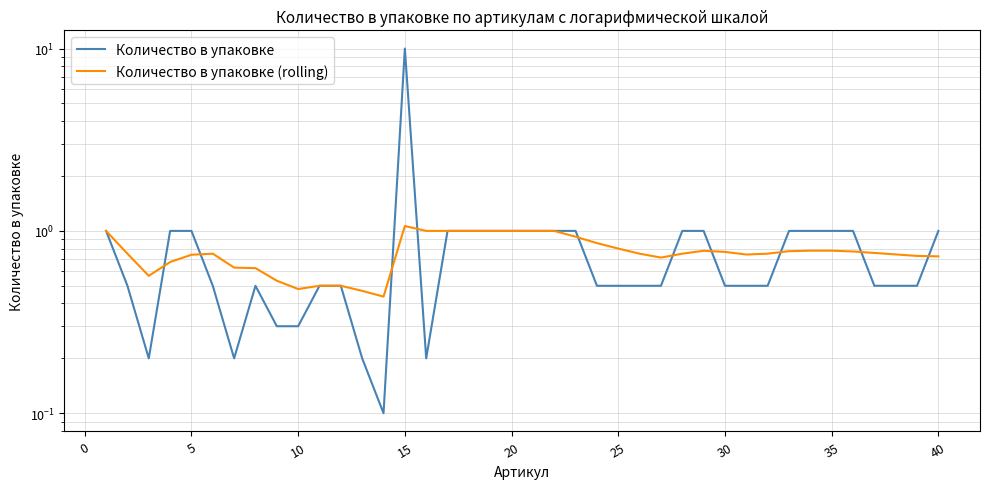

Reading right to left, list all the values displayed in this chart.

Количество в упаковке: 1.0	0.5	0.5	0.5	1.0	1.0	1.0	1.0	0.5	0.5	0.5	1.0	1.0	0.5	0.5	0.5	0.5	1.0	1.0	1.0	1.0	1.0	1.0	1.0	0.2	10.0	0.1	0.2	0.5	0.5	0.3	0.3	0.5	0.2	0.5	1.0	1.0	0.2	0.5	1.0
Количество в упаковке (rolling): 0.7	0.7	0.7	0.8	0.8	0.8	0.8	0.8	0.8	0.7	0.8	0.8	0.8	0.7	0.8	0.8	0.9	0.9	1.0	1.0	1.0	1.0	1.0	1.0	1.0	1.1	0.4	0.5	0.5	0.5	0.5	0.5	0.6	0.6	0.8	0.7	0.7	0.6	0.8	1.0